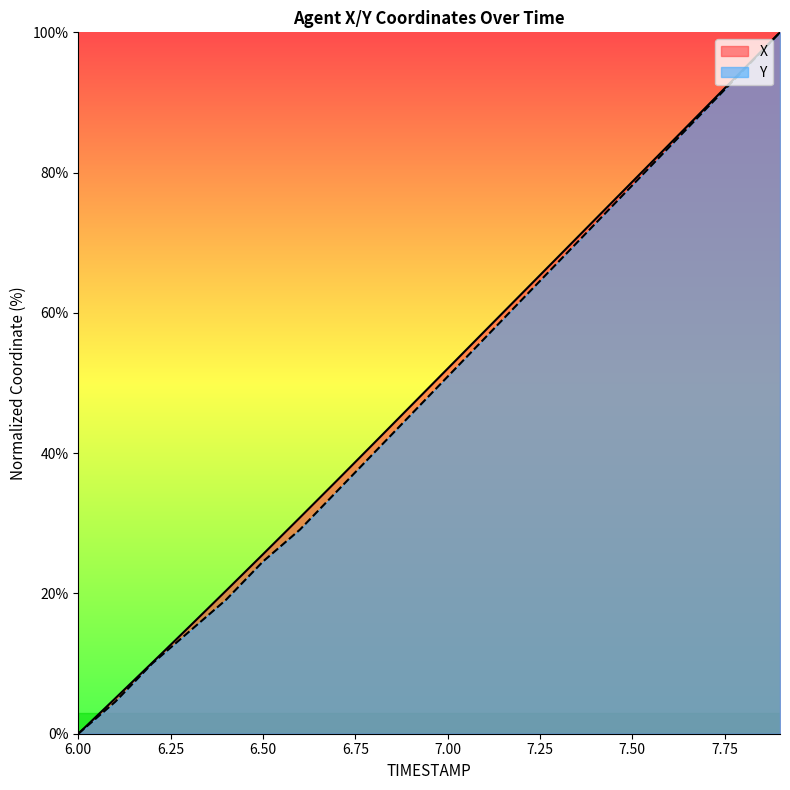

What is the difference between the maximum and minimum values in the Y series?

100.0